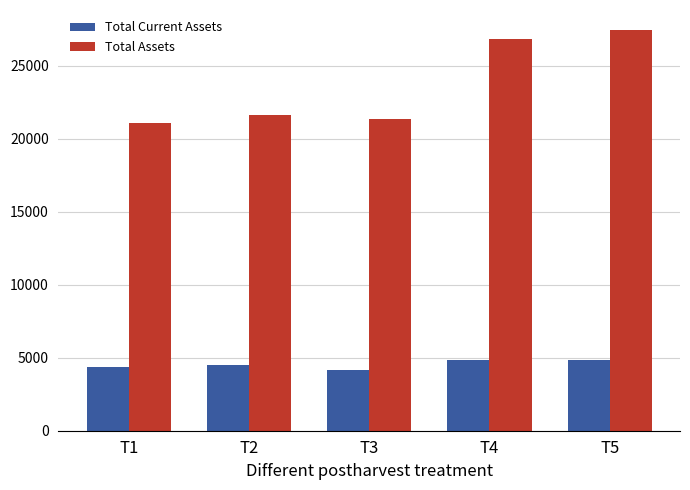

Which series changed the most between T3 and T4?

Total Assets